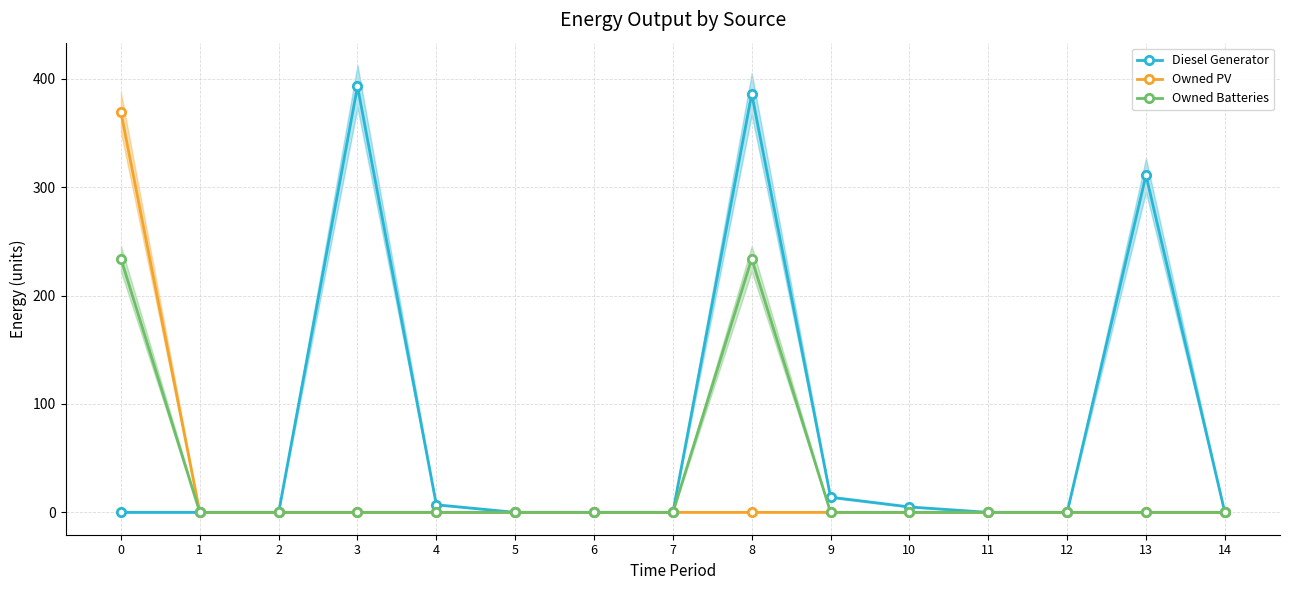

The value of Owned Batteries at 8 is 101. True or false?

False